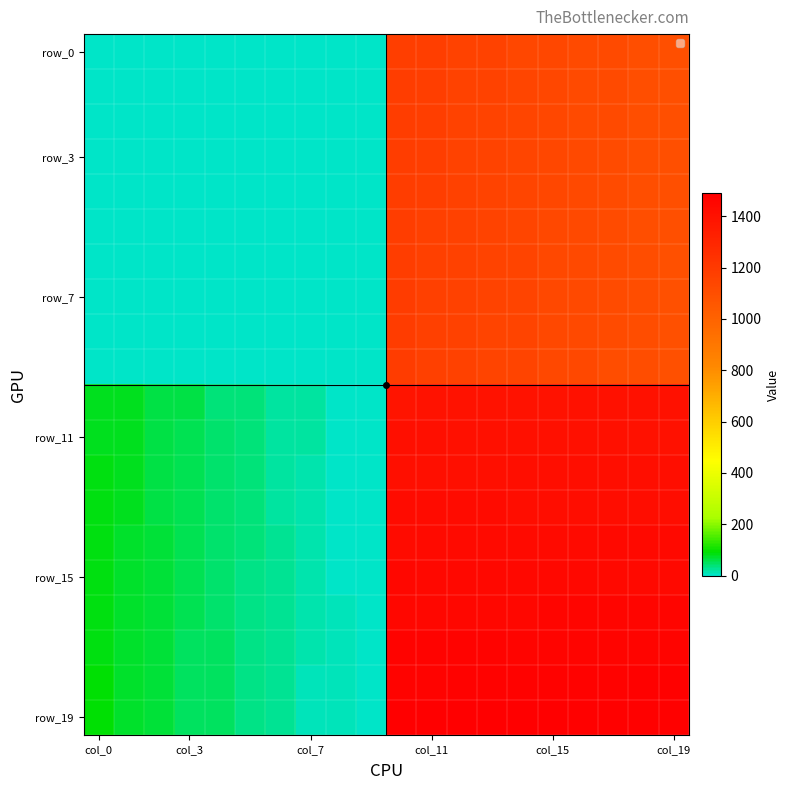

At how many categories does at least one series exceed 880?

10